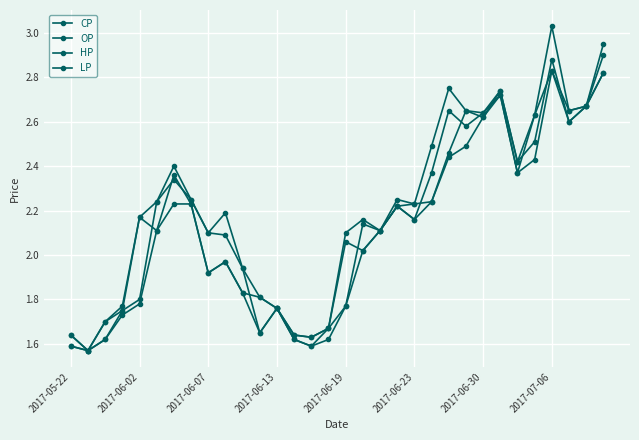

How many values in the LP series exceed 2?

18